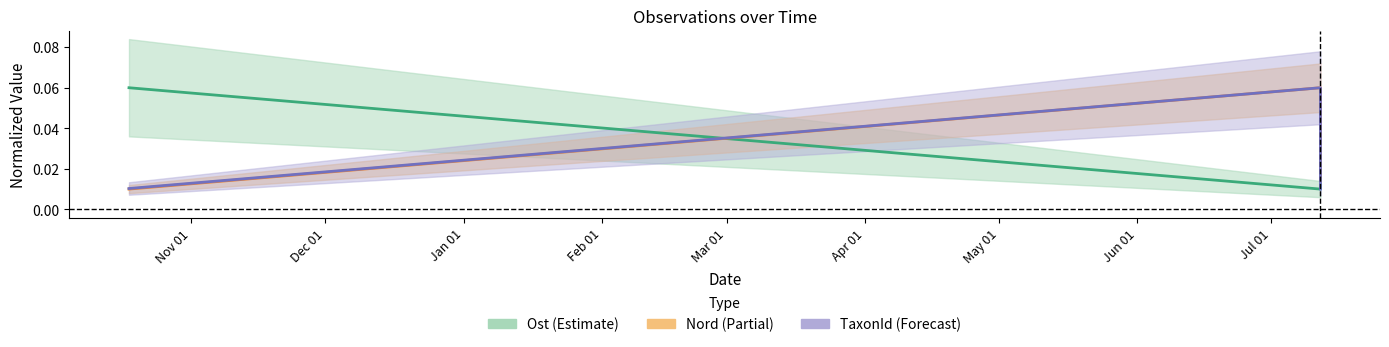

How many times do Nord and TaxonId cross each other?

1